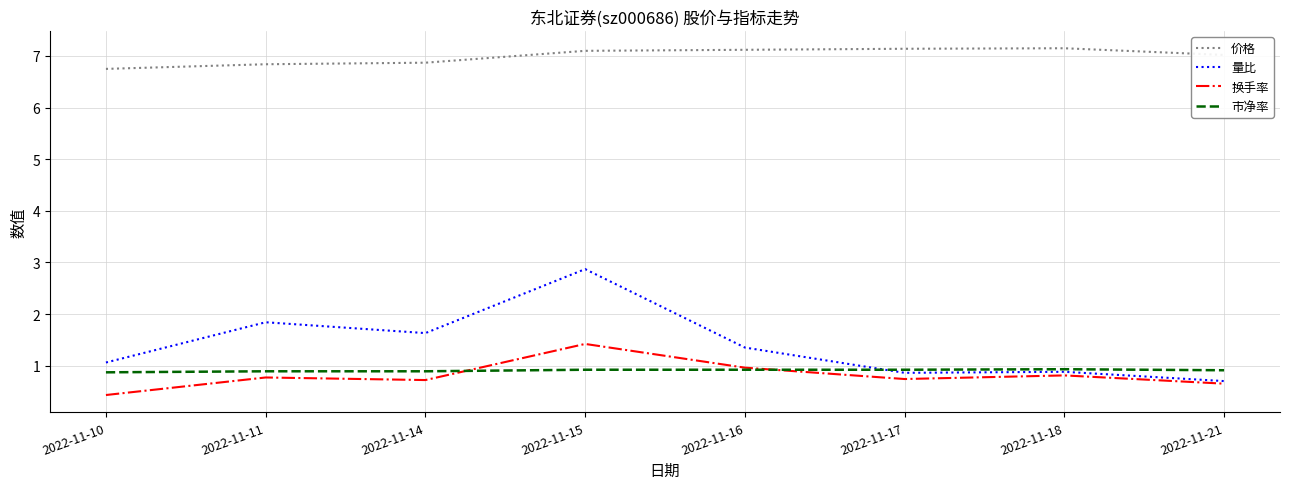

Is it true that 价格 equals 6.8 at 2022-11-10?

True